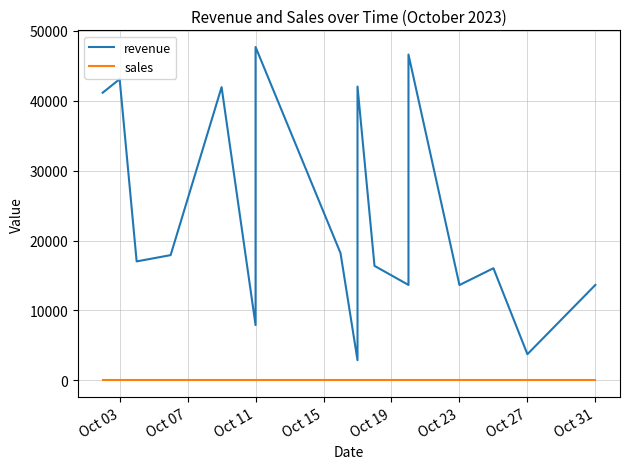

How many lines are shown in the chart?

2